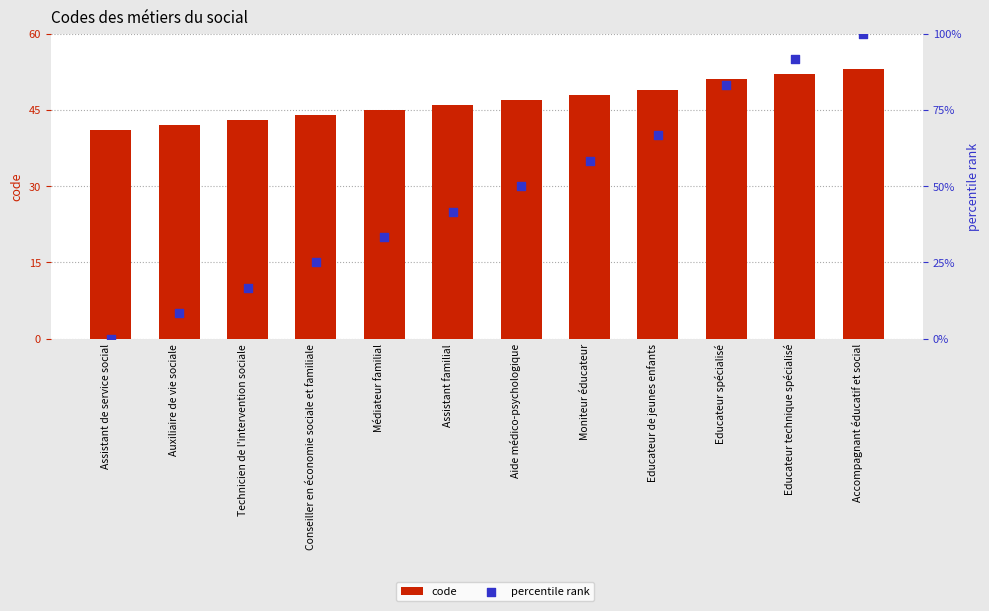

Which series has the largest total across all categories?

percentile rank